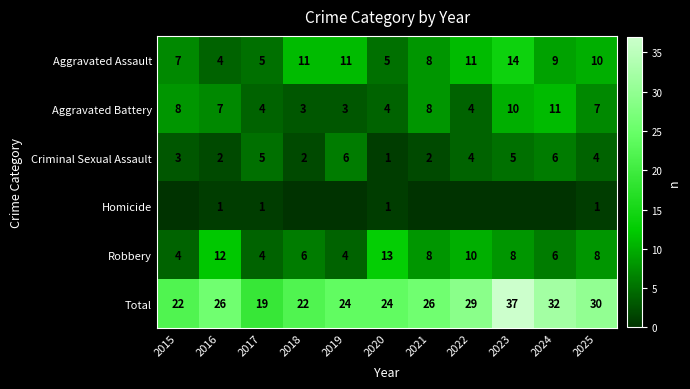

How many data points in Aggravated Assault are less than 9?

5